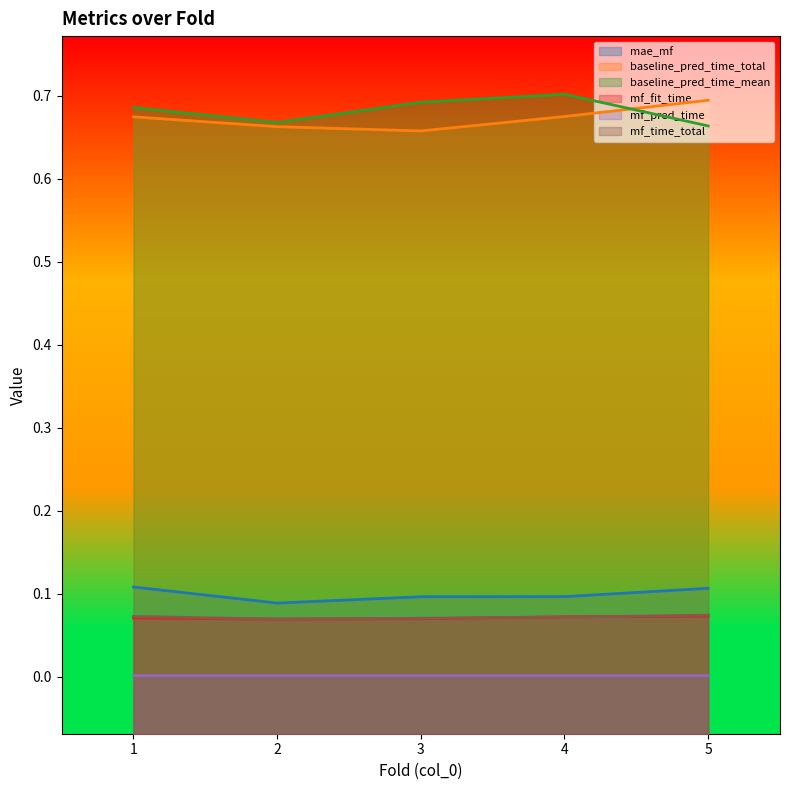

True or false: mae_mf and mf_pred_time cross at least once.

False